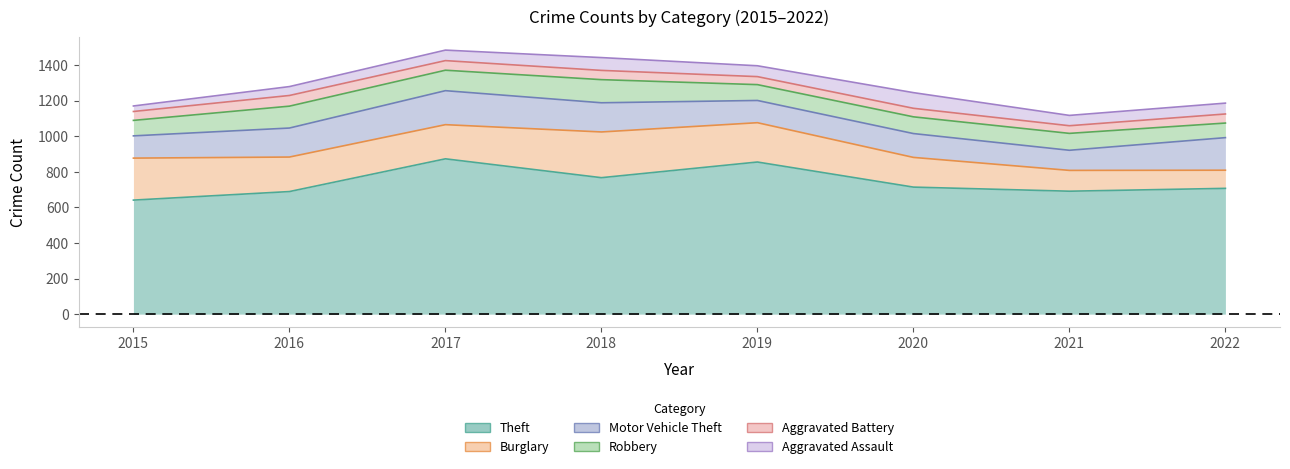

How many distinct data groups are displayed?

6